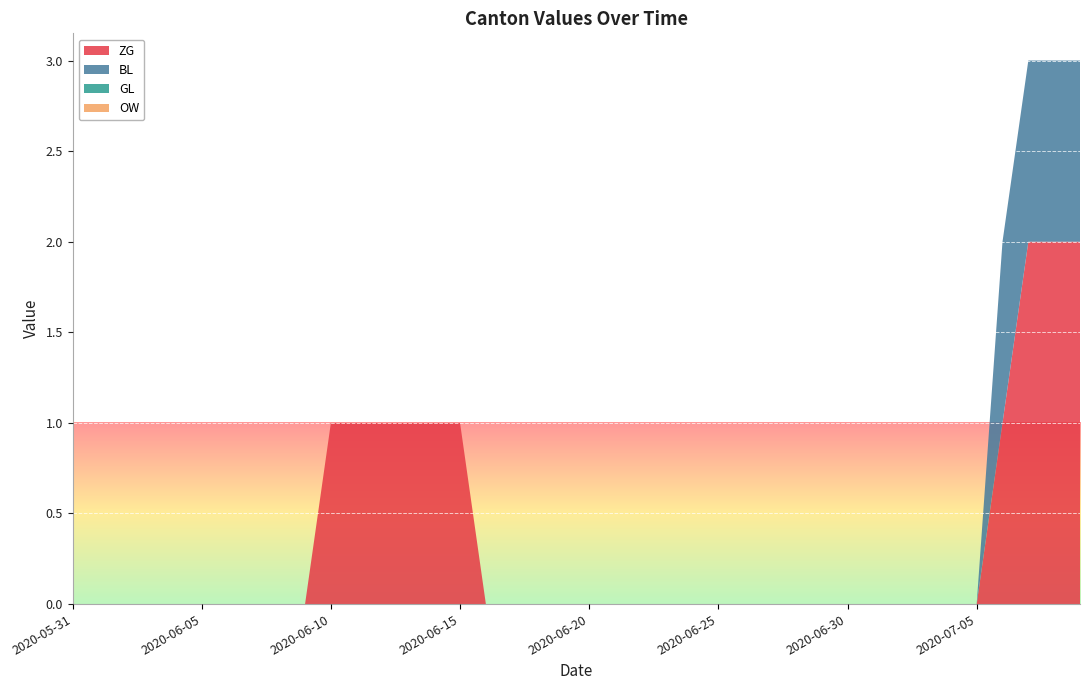

Reading right to left, transcribe all the data shown in this chart.

ZG: 2	2	2	1	0	0	0	0	0	0	0	0	0	0	0	0	0	0	0	0	0	0	0	0	1	1	1	1	1	1	0	0	0	0	0	0	0	0	0	0
BL: 1	1	1	1	0	0	0	0	0	0	0	0	0	0	0	0	0	0	0	0	0	0	0	0	0	0	0	0	0	0	0	0	0	0	0	0	0	0	0	0
GL: 0	0	0	0	0	0	0	0	0	0	0	0	0	0	0	0	0	0	0	0	0	0	0	0	0	0	0	0	0	0	0	0	0	0	0	0	0	0	0	0
OW: 0	0	0	0	0	0	0	0	0	0	0	0	0	0	0	0	0	0	0	0	0	0	0	0	0	0	0	0	0	0	0	0	0	0	0	0	0	0	0	0